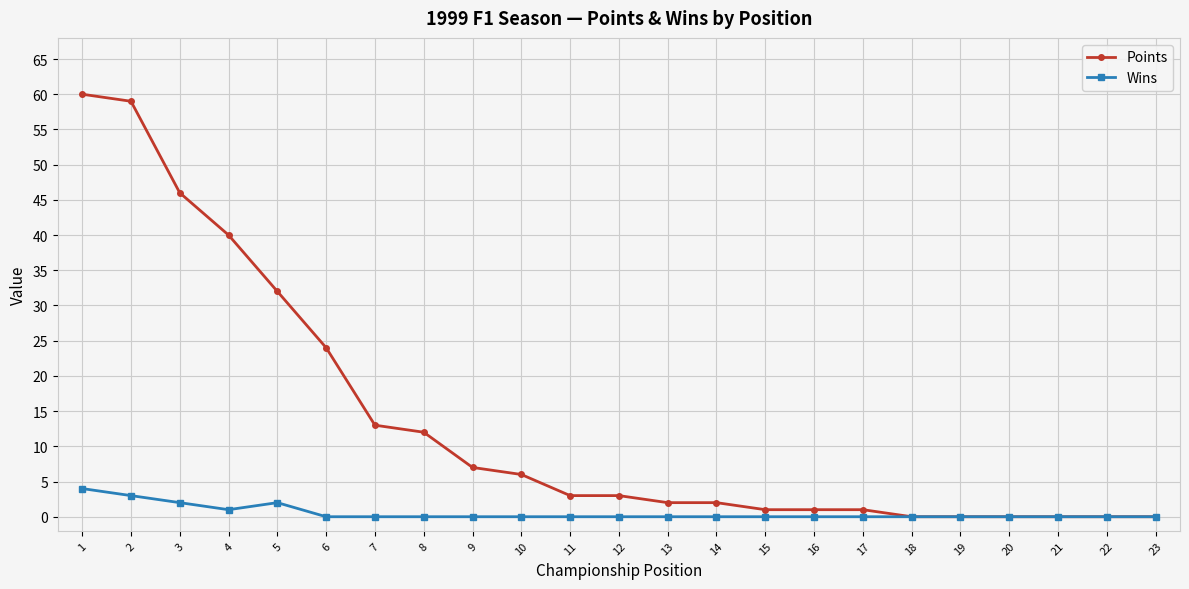

What is the greatest value displayed?

60